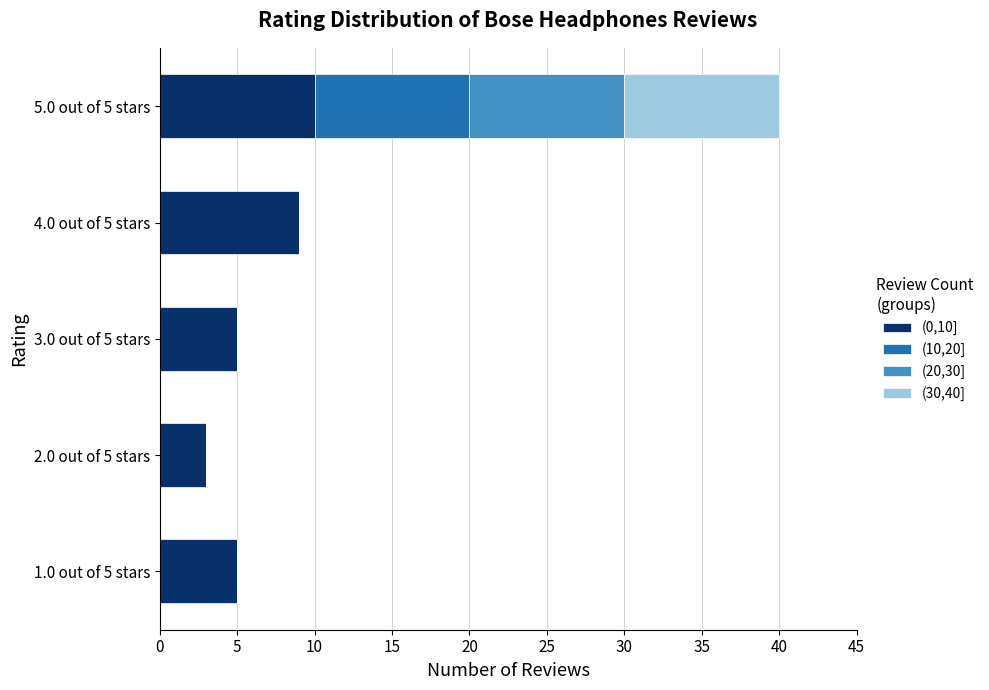

How many data points does each series have?

5